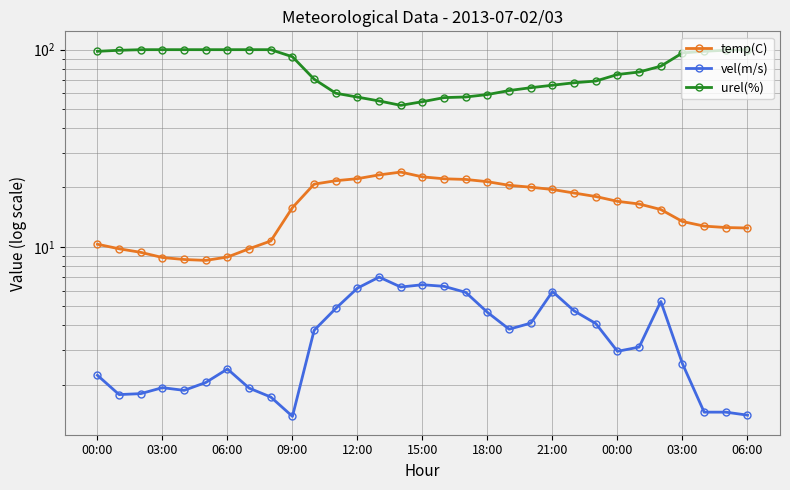

True or false: vel(m/s) has a value of 4.9 at 11.

True